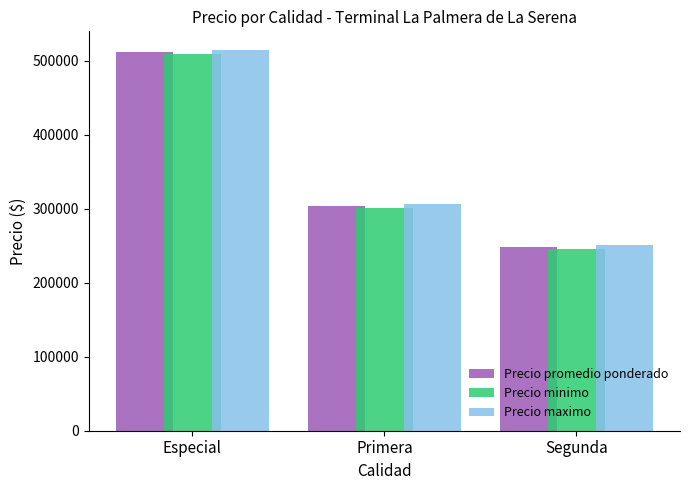

Reading right to left, extract all data points from this chart.

Precio promedio ponderado: Segunda=248750.0	Primera=304285.7	Especial=511666.7
Precio minimo: Segunda=246071.4	Primera=301428.6	Especial=509166.7
Precio maximo: Segunda=251428.6	Primera=307142.9	Especial=514166.7